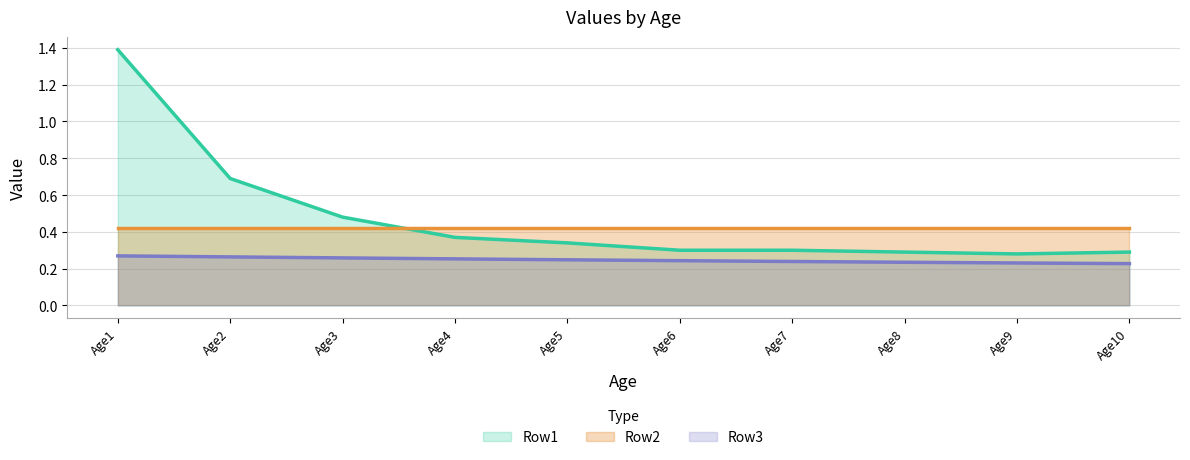

What is the average value of the Row3 series?

0.2